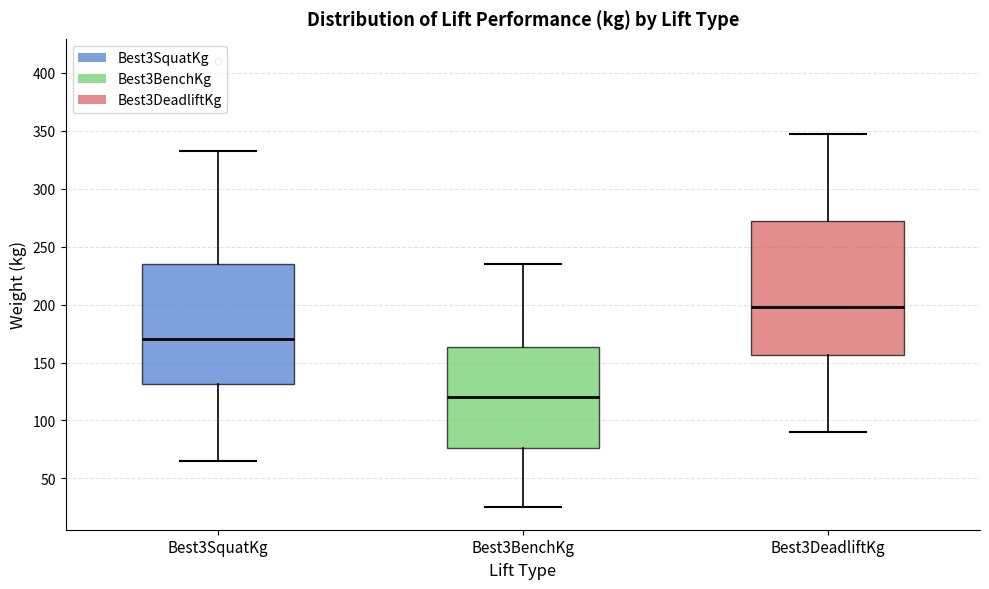

Which box is the tallest, from its lower edge to its upper edge?

Best3DeadliftKg